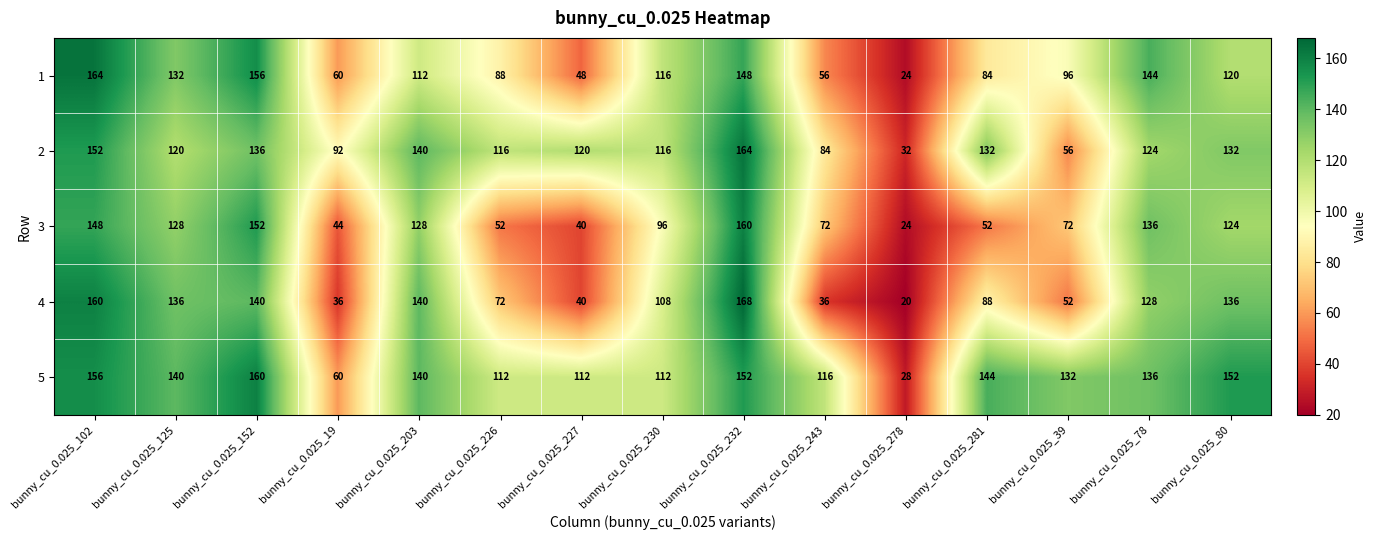

Which series has the largest range (max minus min)?

4